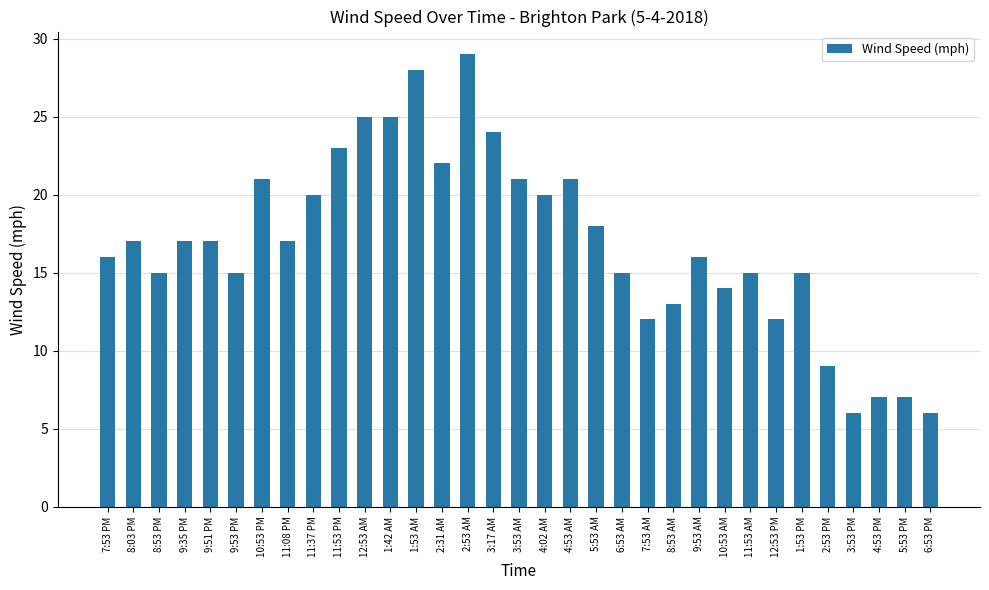

True or false: the data shows 5 at 11:37 PM.

False